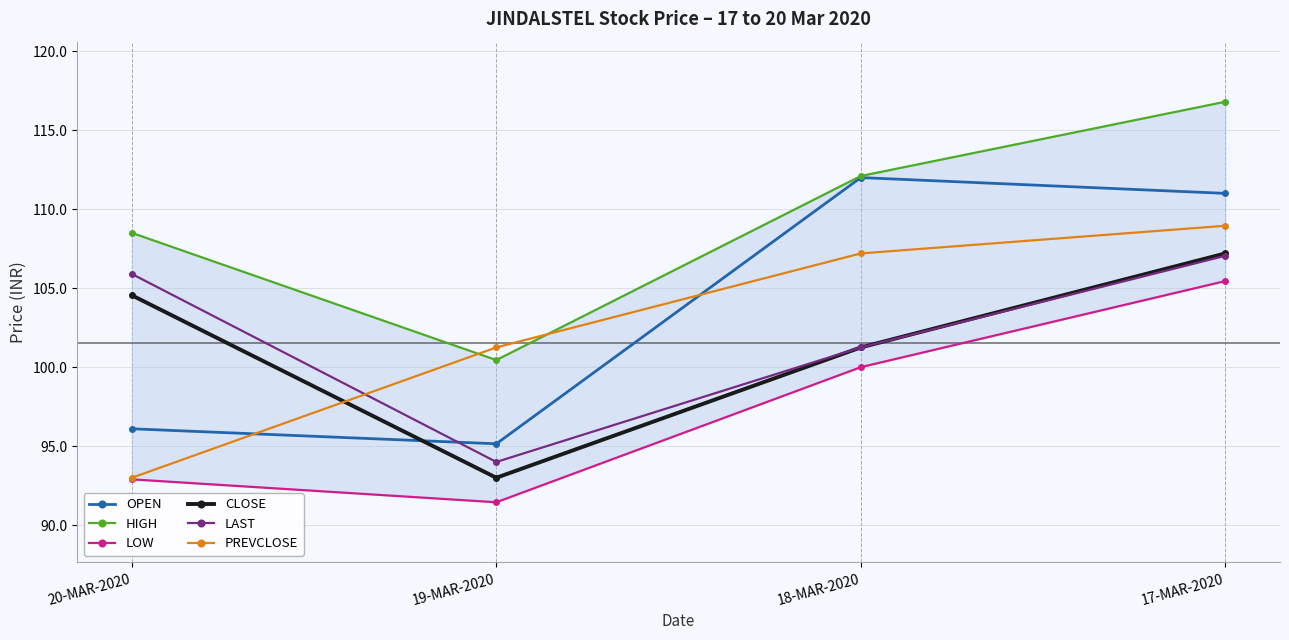

The value of HIGH at 17-MAR-2020 is 116.8. True or false?

True